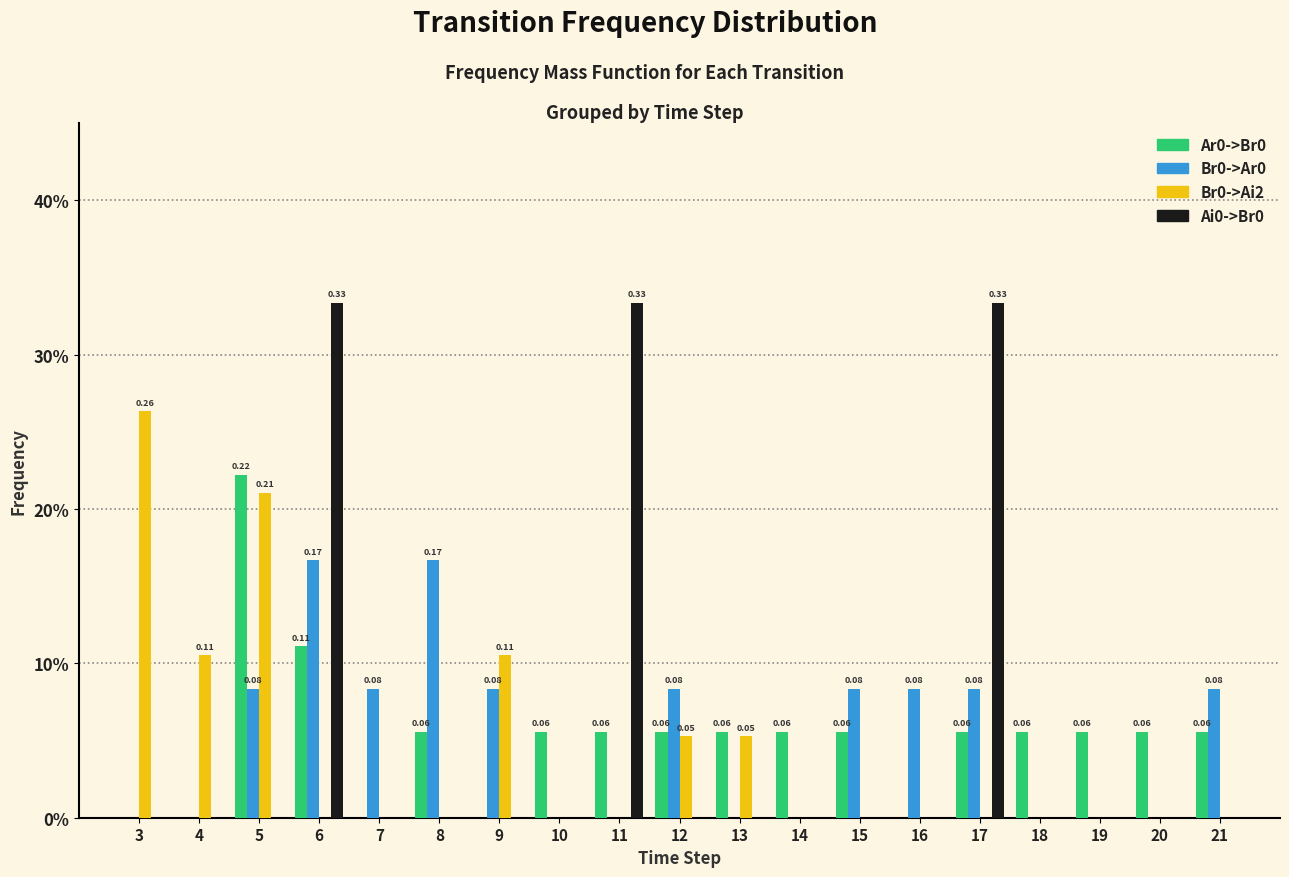

Reading left to right, what are all the values shown in this chart?

Ar0->Br0: 0.0	0.0	0.2	0.1	0.0	0.1	0.0	0.1	0.1	0.1	0.1	0.1	0.1	0.0	0.1	0.1	0.1	0.1	0.1
Br0->Ar0: 0.0	0.0	0.1	0.2	0.1	0.2	0.1	0.0	0.0	0.1	0.0	0.0	0.1	0.1	0.1	0.0	0.0	0.0	0.1
Br0->Ai2: 0.3	0.1	0.2	0.0	0.0	0.0	0.1	0.0	0.0	0.1	0.1	0.0	0.0	0.0	0.0	0.0	0.0	0.0	0.0
Ai0->Br0: 0.0	0.0	0.0	0.3	0.0	0.0	0.0	0.0	0.3	0.0	0.0	0.0	0.0	0.0	0.3	0.0	0.0	0.0	0.0